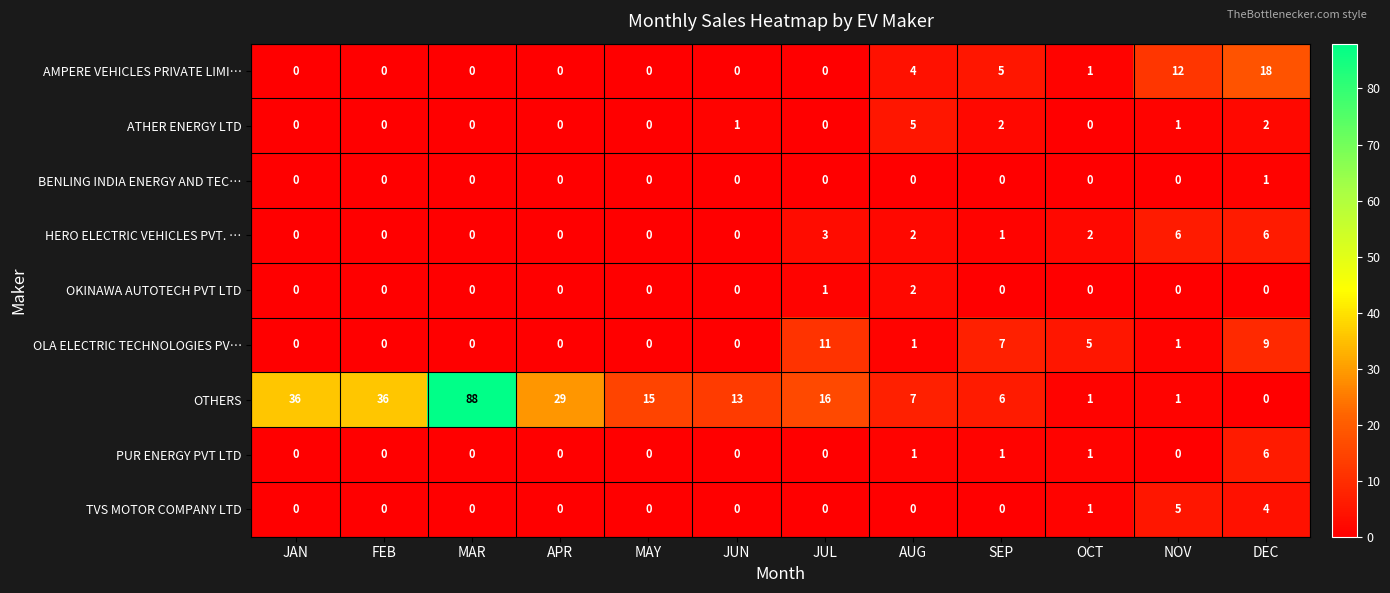

True or false: BENLING INDIA ENERGY AND TEC… has a value of 1 at APR.

False